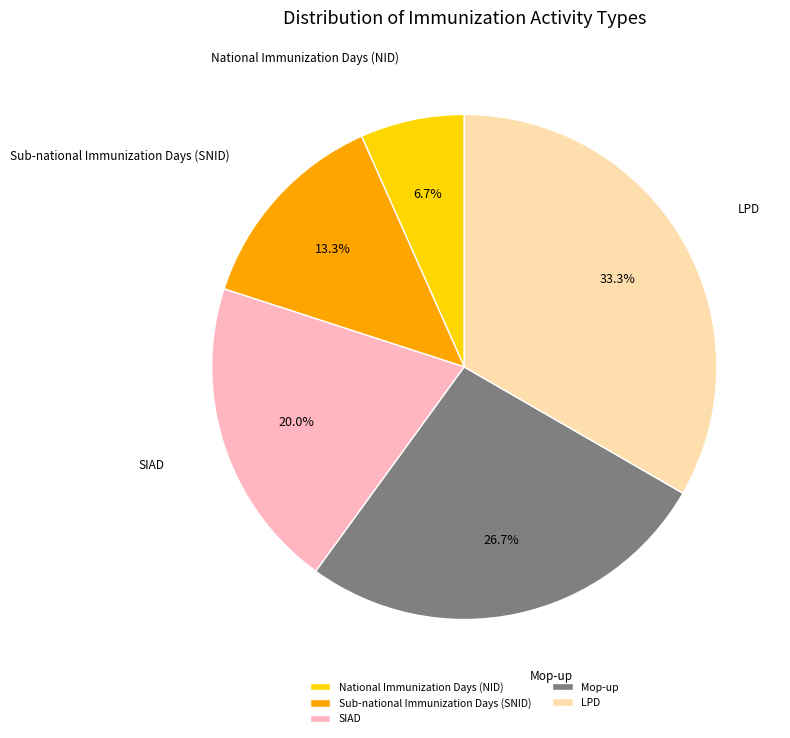

Between LPD and Mop-up, which is larger?

LPD